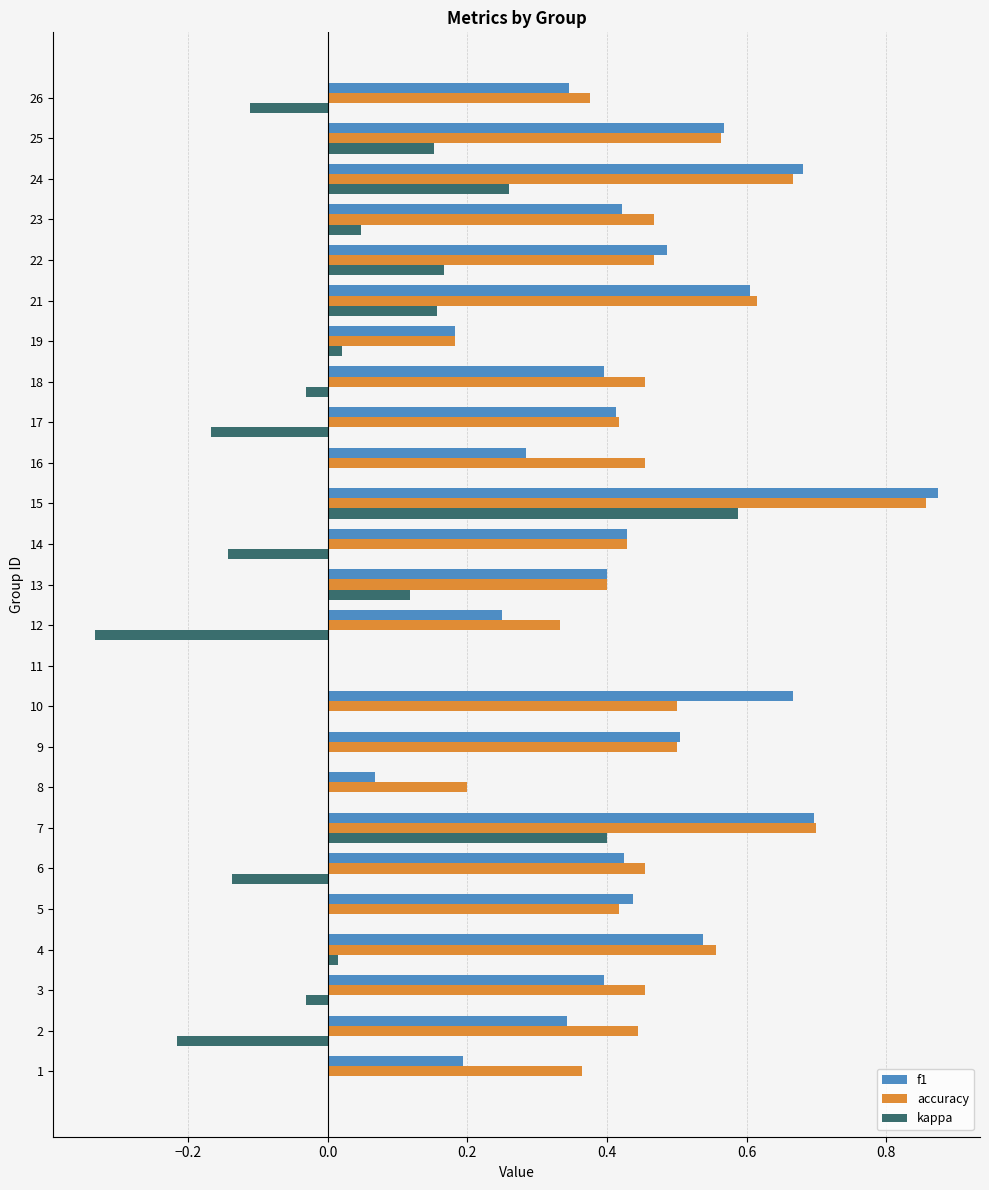

How many distinct data groups are displayed?

3